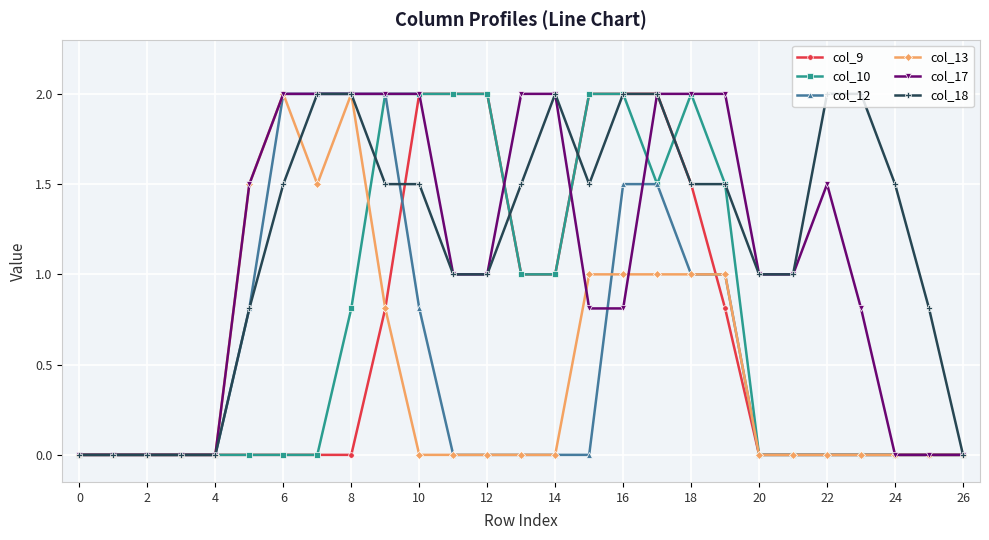

What are all the series names shown in the legend?

col_9, col_10, col_12, col_13, col_17, col_18